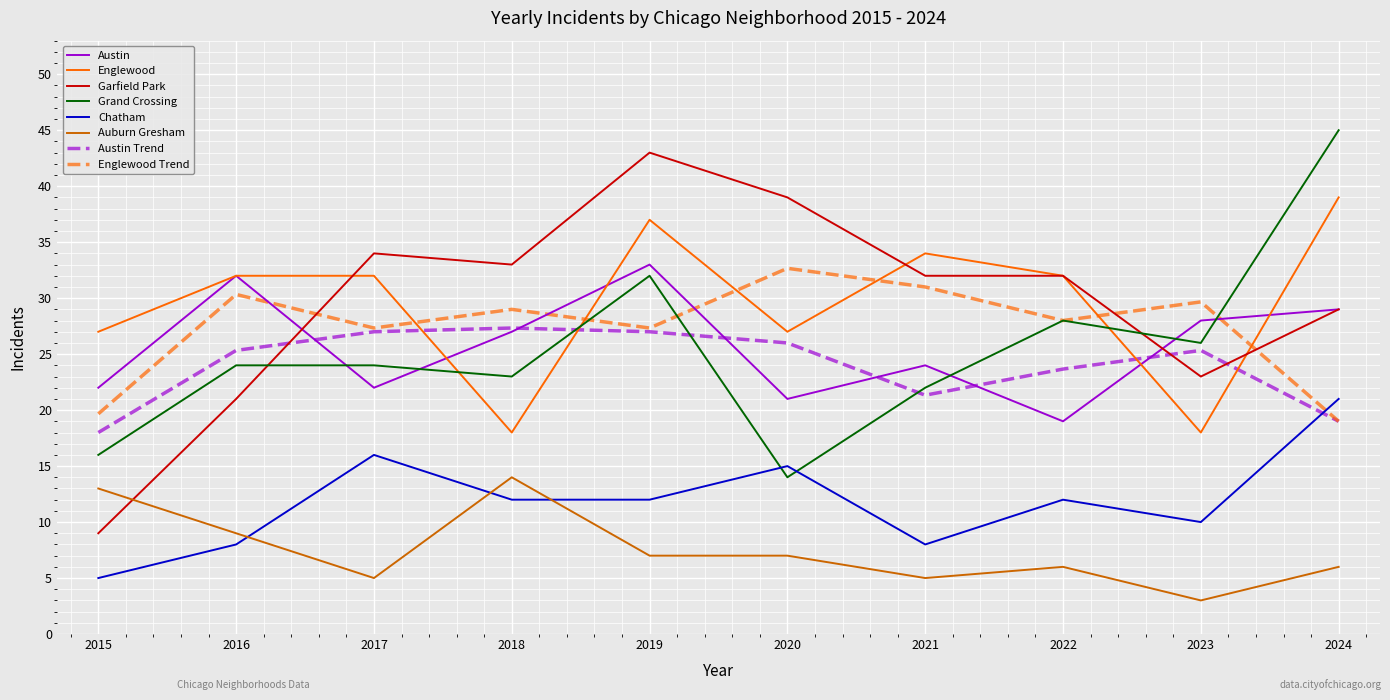

What is the difference between the maximum and second lowest values in the Grand Crossing series?

29.0